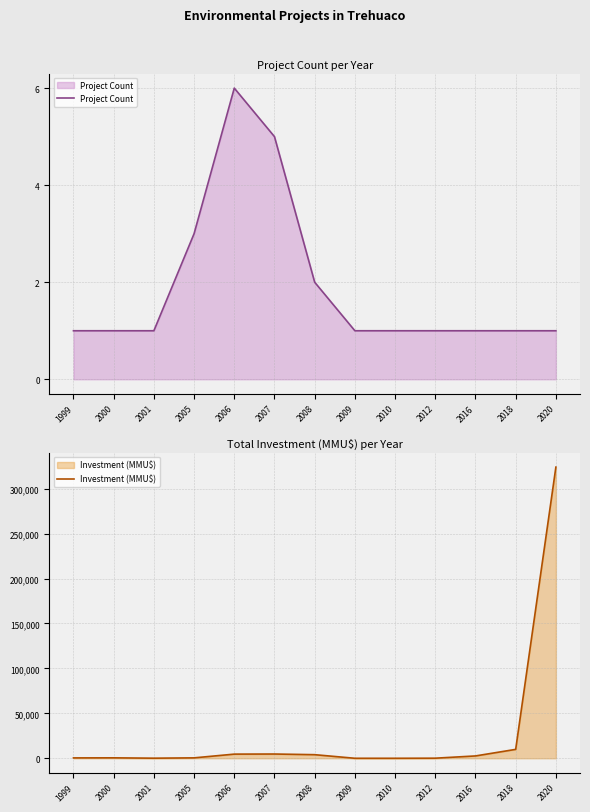

Count the Project Count values in the range 1 to 2.

10